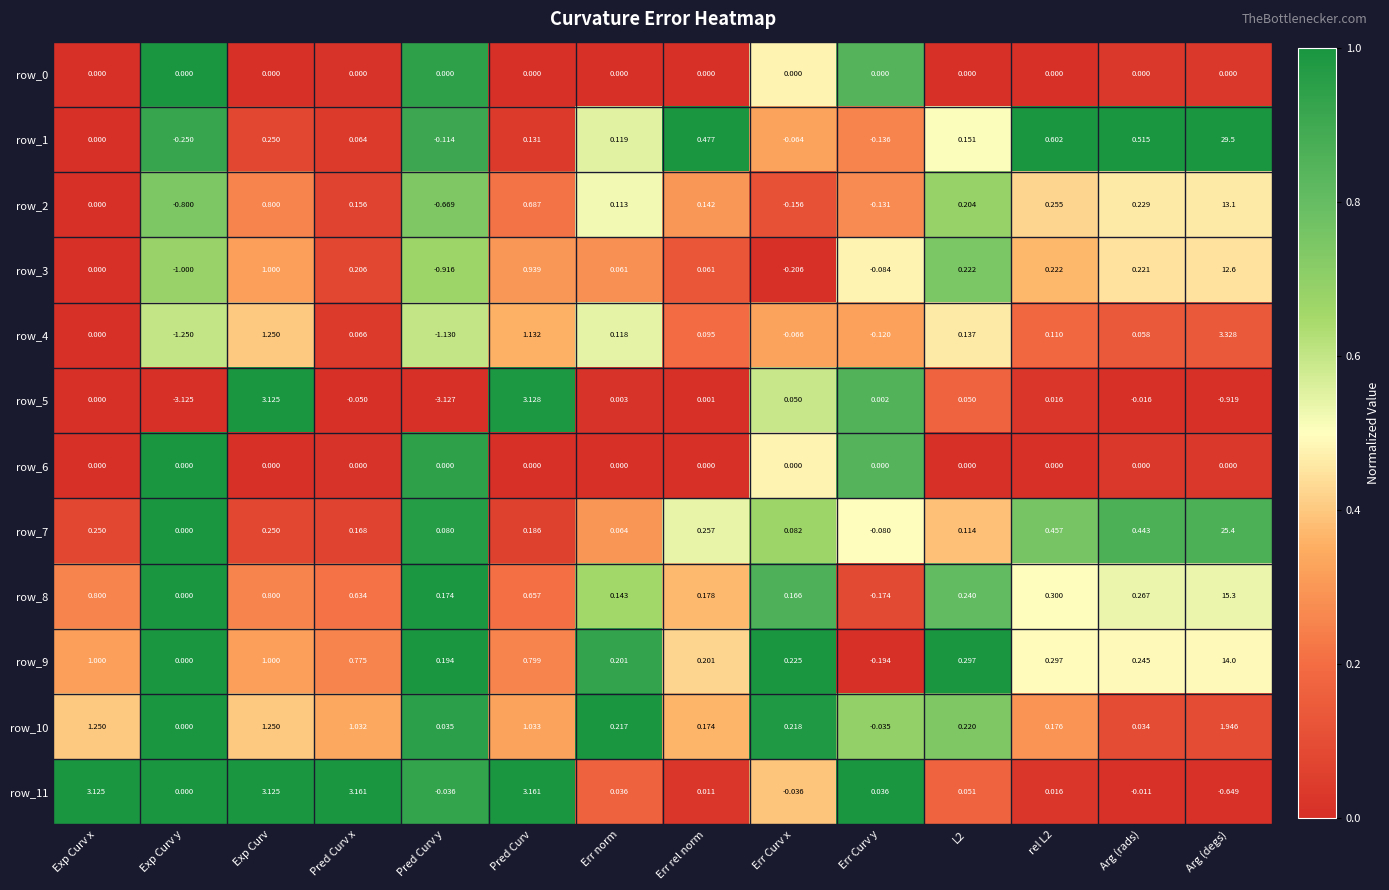

How many distinct data groups are displayed?

12